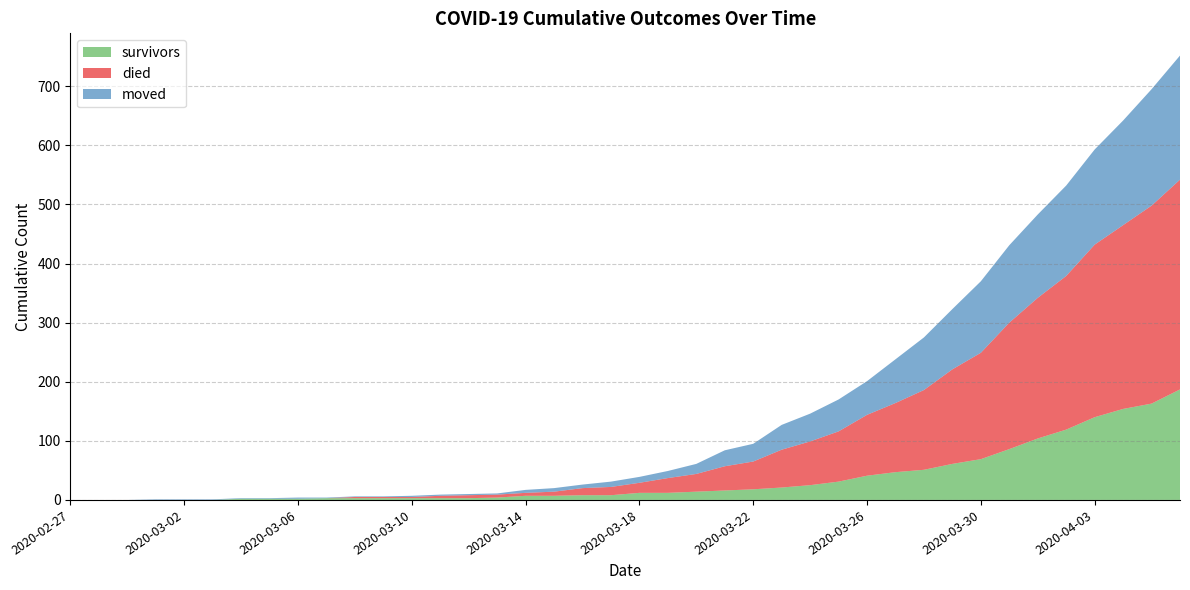

Reading left to right, extract all data points from this chart.

survivors: 0	0	0	0	0	0	2	2	2	3	3	3	3	3	3	4	7	7	8	8	12	12	14	16	18	21	25	31	41	47	51	61	69	86	104	119	140	154	163	187
died: 0	0	0	0	0	0	0	0	0	0	2	2	2	4	5	5	5	7	12	14	17	25	30	41	47	64	74	85	103	117	135	160	180	214	238	260	292	311	335	355
moved: 0	0	0	1	1	1	1	1	2	1	1	1	2	2	2	2	5	6	6	9	10	12	17	27	30	42	47	54	57	74	89	102	121	131	141	153	161	177	197	210